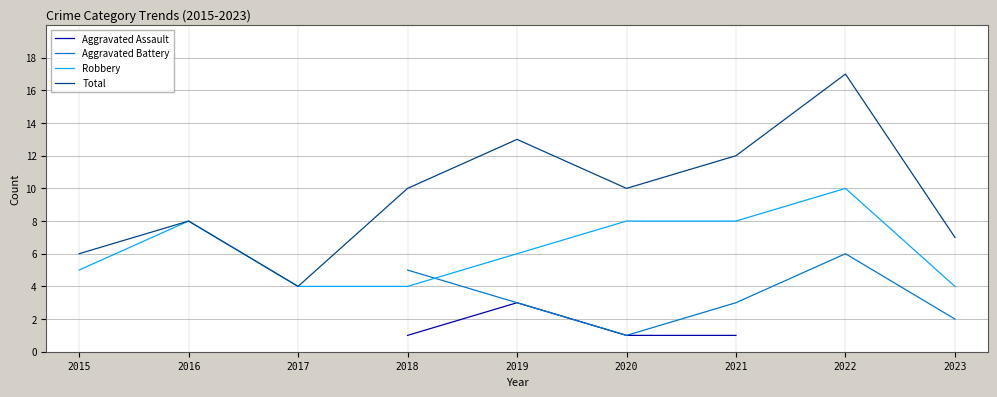

At which category is the sum across all series the highest?

2019